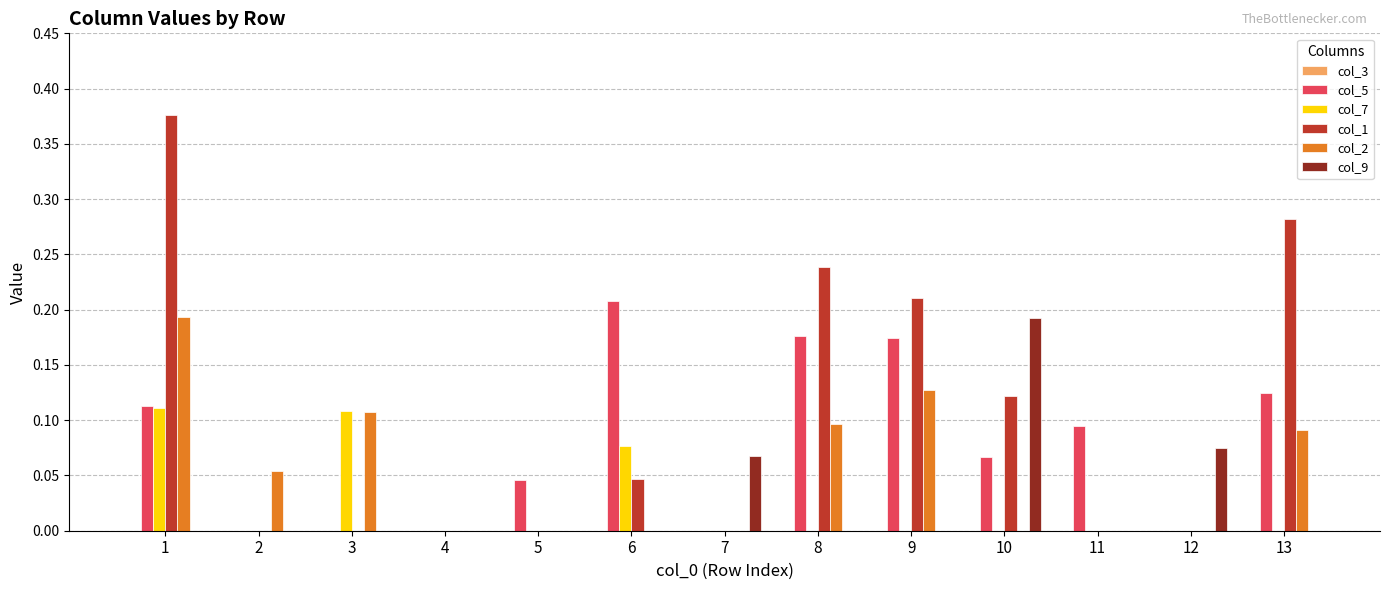

Which category has the highest value in the col_5 series?

6